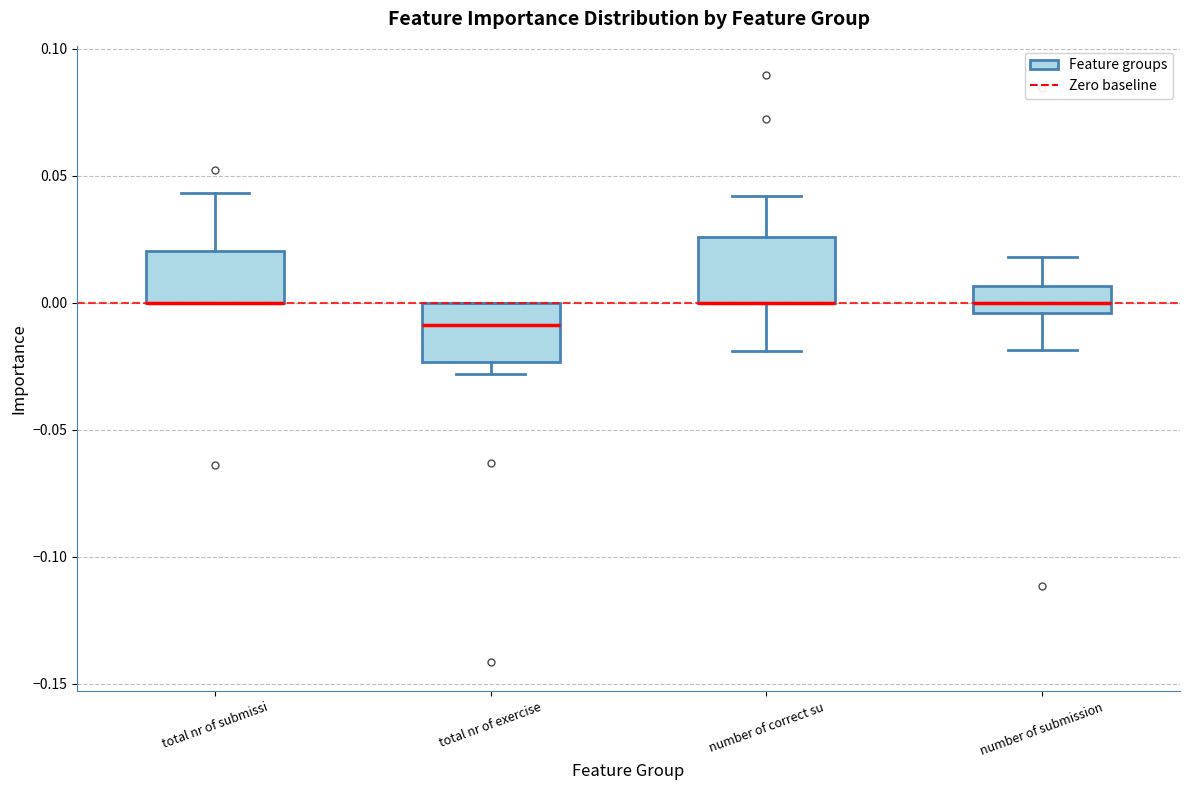

Reading left to right, transcribe this box plot: for each box, give where its median line is, the range the box spans, and where its two whiskers end, as read against the y-axis. The values are not printed on the chart, so give them approximately, as read against the axis.

total nr of submissi: median 0.000 (drawn on the box's lower edge), box 0.000 to 0.020, whiskers 0.000 to 0.045
total nr of exercise: median -0.010, box -0.025 to 0.000, whiskers -0.030 to 0.000
number of correct su: median 0.000 (drawn on the box's lower edge), box 0.000 to 0.025, whiskers -0.020 to 0.040
number of submission: median 0.000, box -0.005 to 0.005, whiskers -0.020 to 0.020